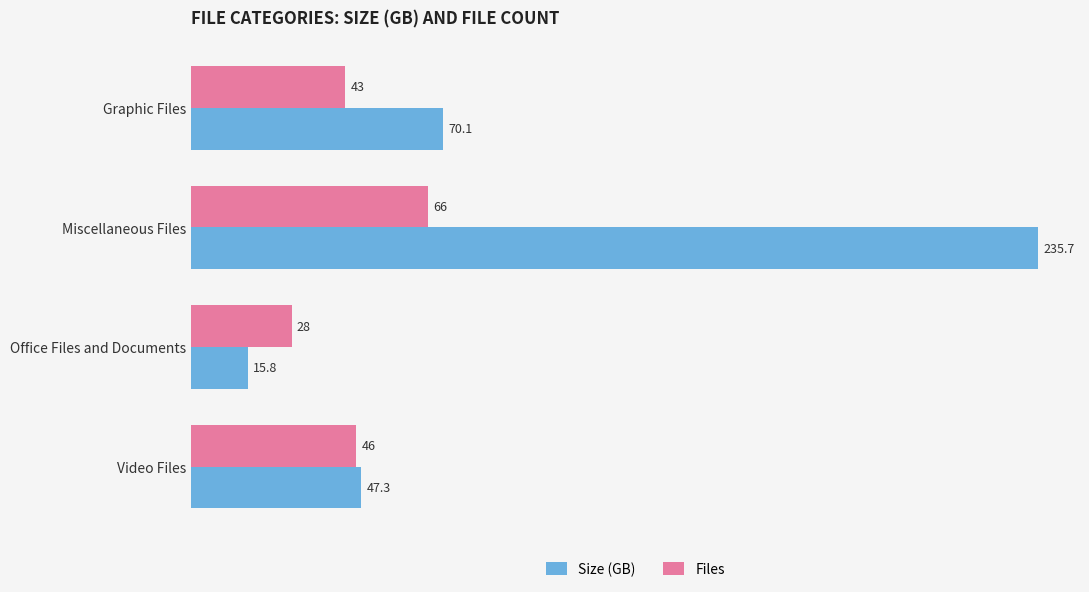

What is the minimum value shown in the chart?

15.8